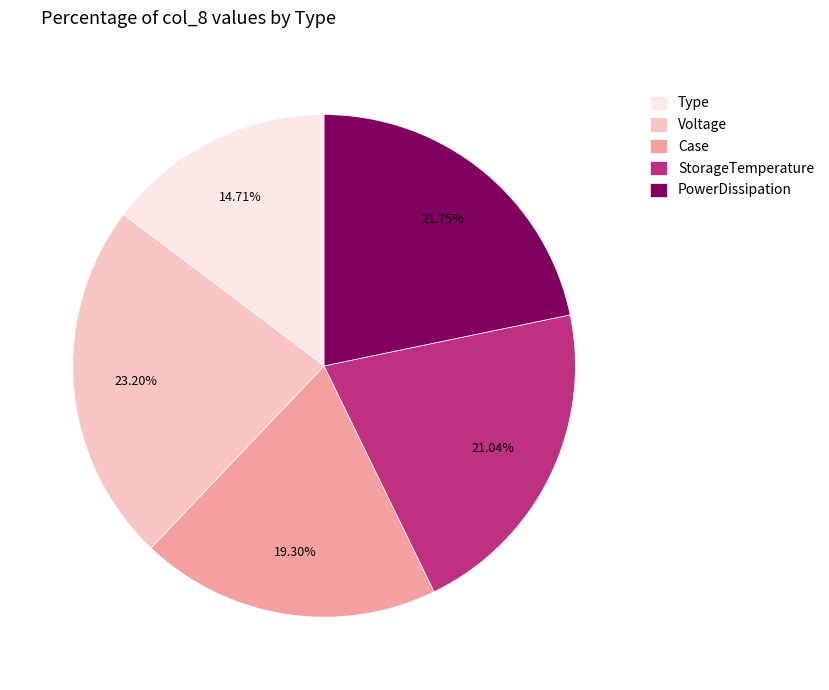

Does PowerDissipation represent more than half of the total?

No